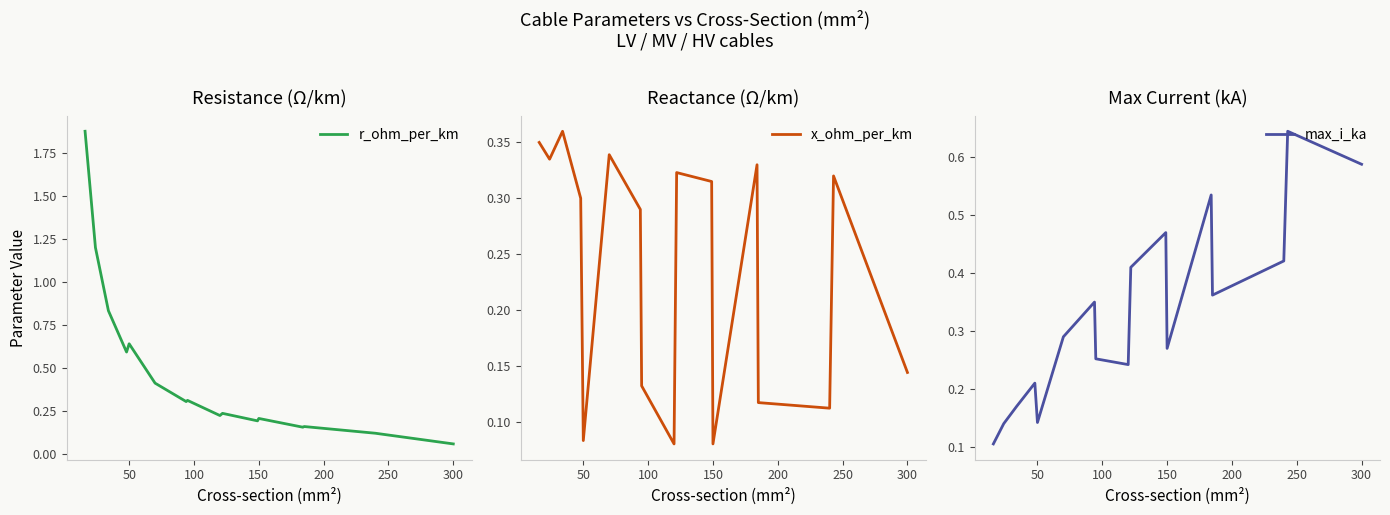

Count the max_i_ka values in the range 0 to 1.

17